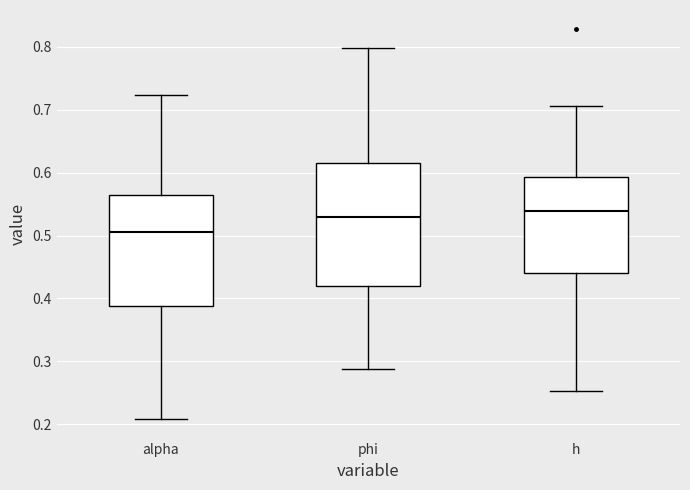

Reading left to right, transcribe this box plot: for each box, give where its median line is, the range the box spans, and where its two whiskers end, as read against the y-axis. The values are not printed on the chart, so give them approximately, as read against the axis.

alpha: median 0.50, box 0.39 to 0.56, whiskers 0.21 to 0.72
phi: median 0.53, box 0.42 to 0.62, whiskers 0.29 to 0.80
h: median 0.54, box 0.44 to 0.59, whiskers 0.25 to 0.71